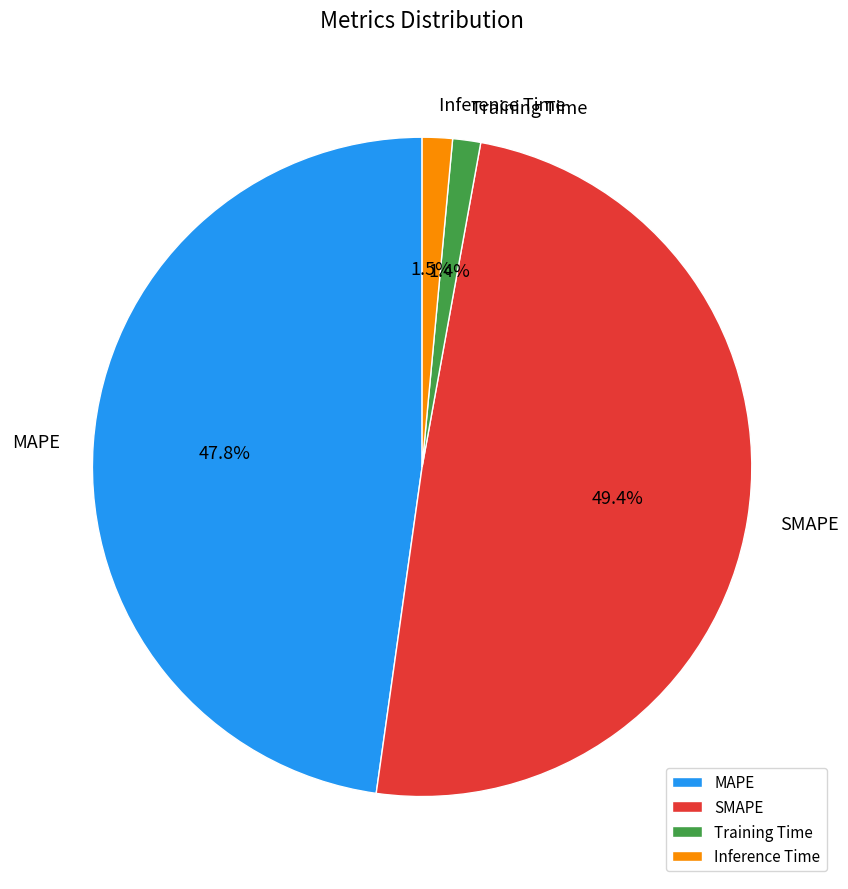

How many slices are in this pie chart?

4